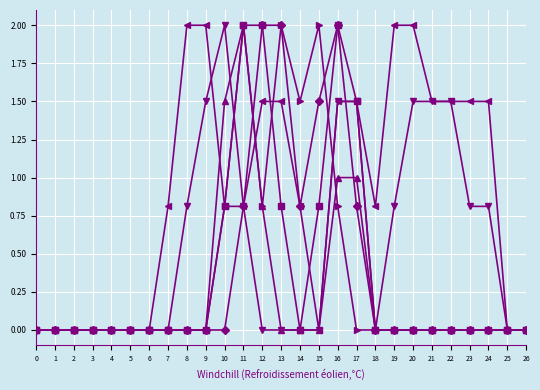

What is the maximum value shown in the chart?

2.0